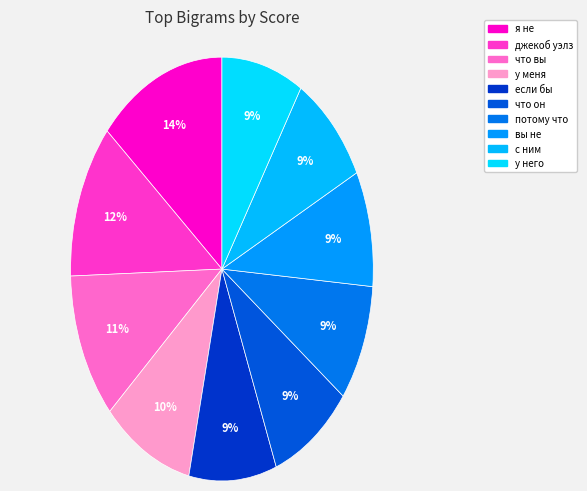

How many slices are in this pie chart?

10